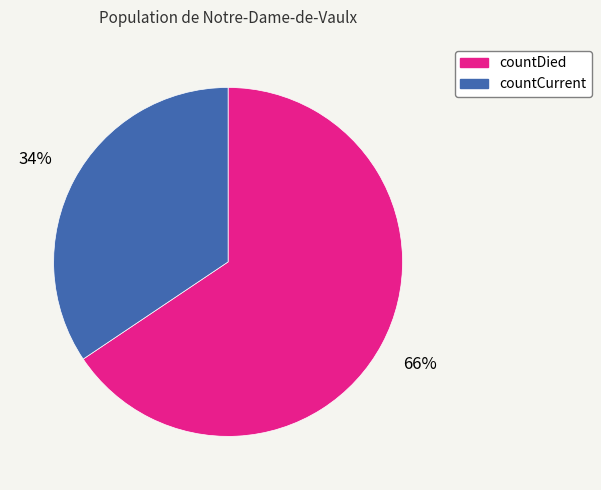

Rank the categories by value from lowest to highest.

countCurrent, countDied